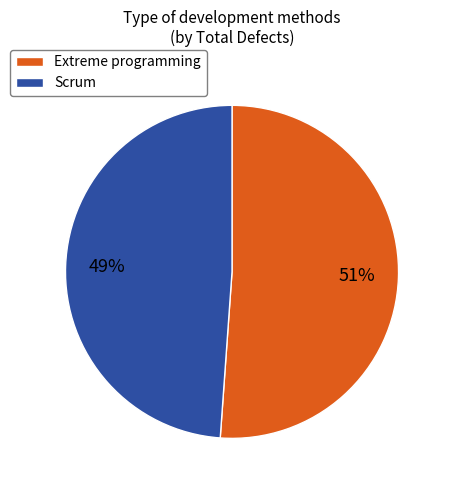

Is there a majority slice in this chart?

Yes